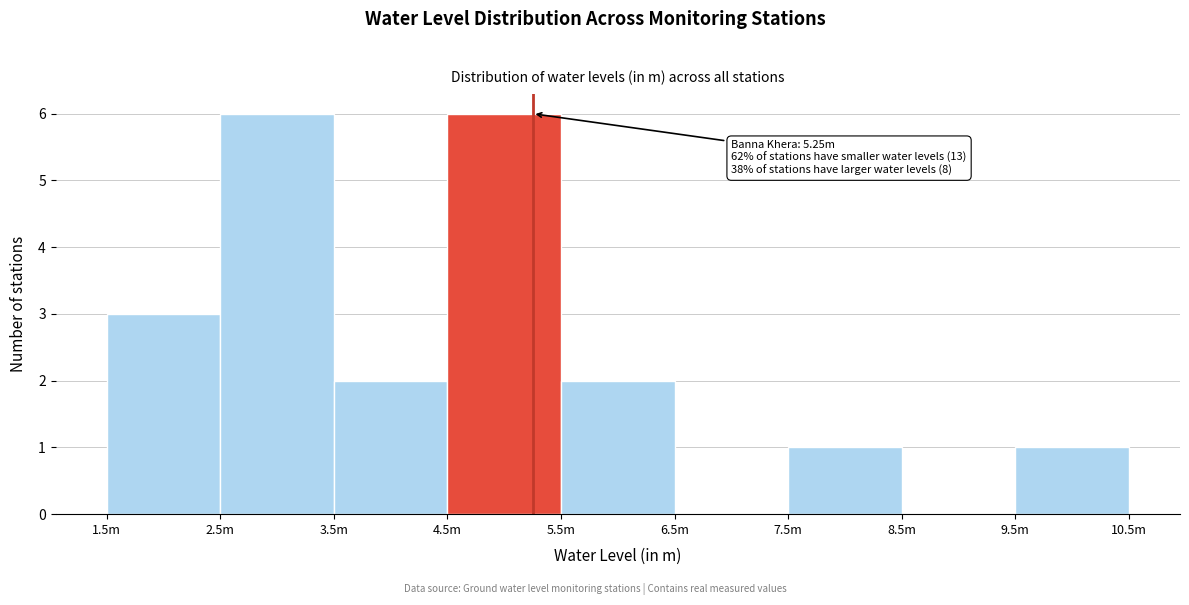

Reading left to right, what are all the values shown in this chart?

1.5m=3	2.5m=6	3.5m=2	4.5m=6	5.5m=2	6.5m=0	7.5m=1	8.5m=0	9.5m=1